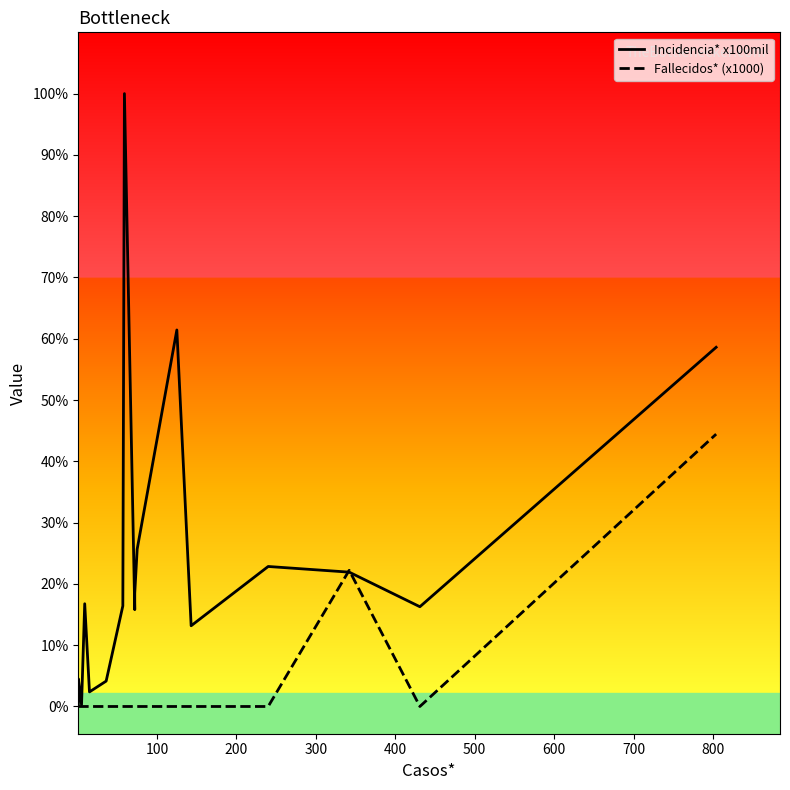

Which series has the largest range (max minus min)?

Incidencia* x100mil